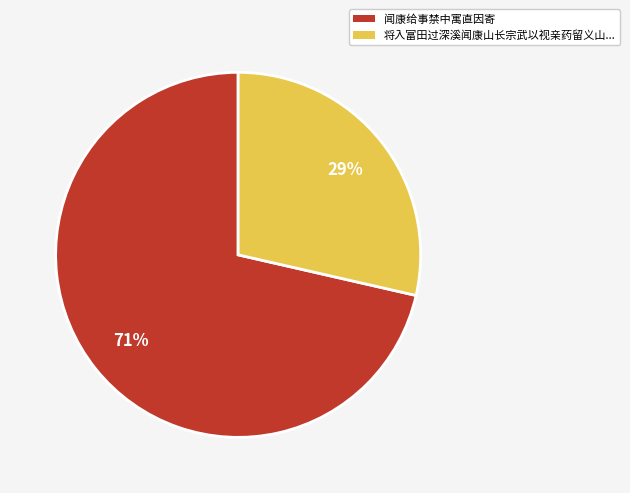

Does any single category account for the majority?

Yes